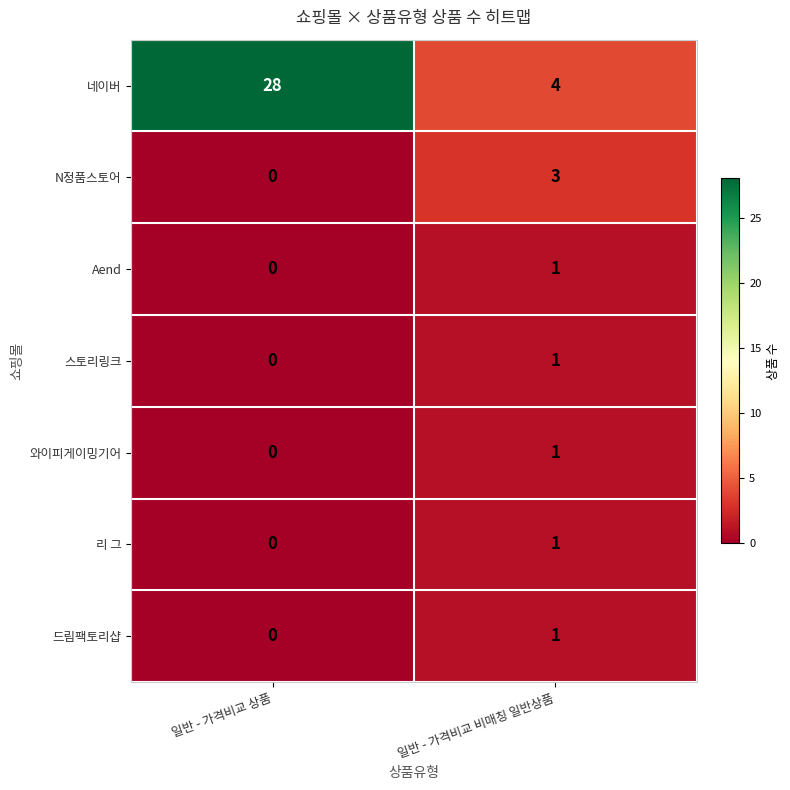

What is the total value across all series at 일반 - 가격비교 상품?

28